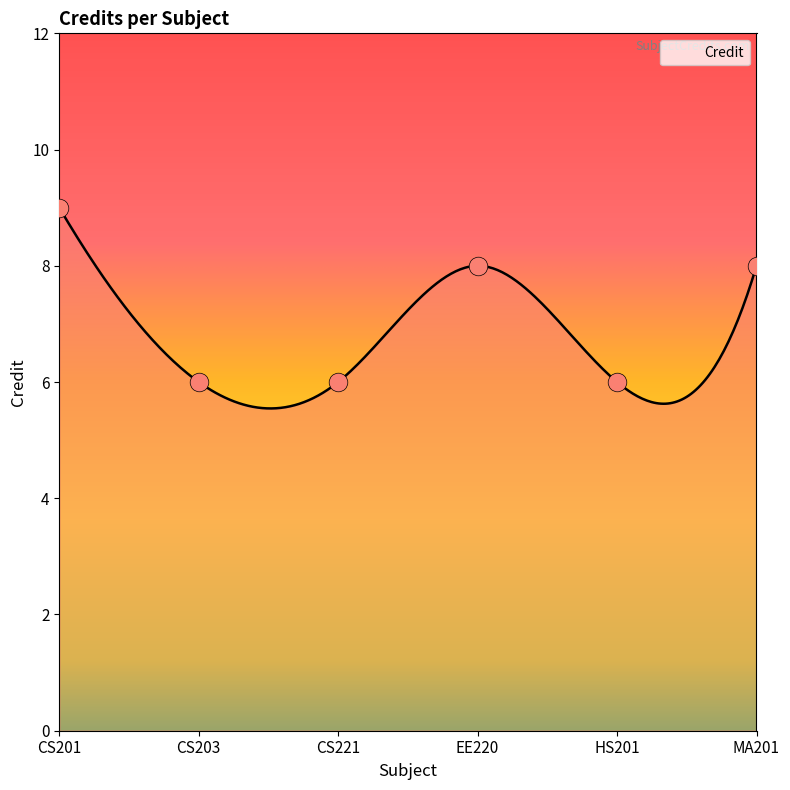

Which has a higher value, CS201 or HS201?

CS201